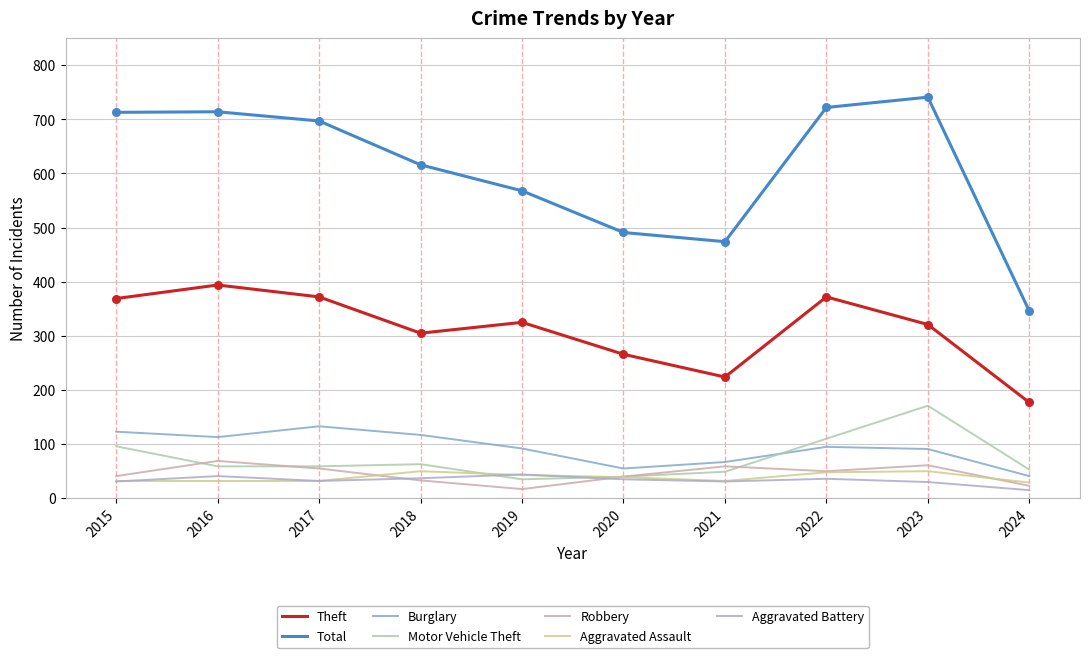

Which series has the largest total across all categories?

Total